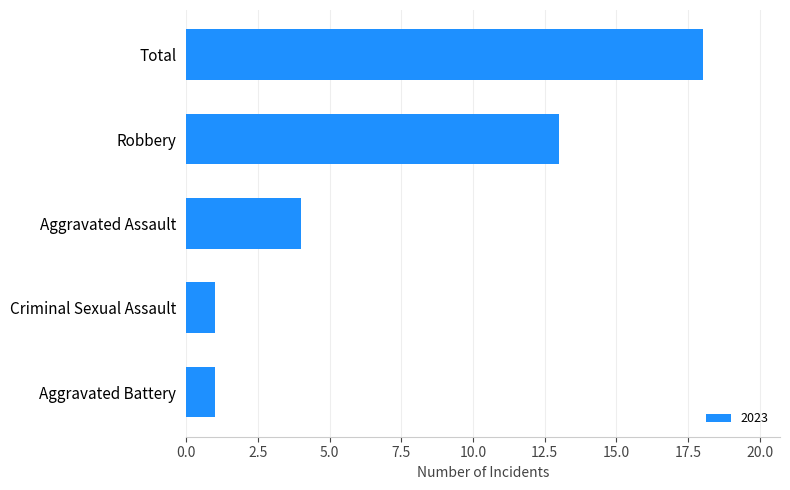

Count the number of data series in this chart.

1